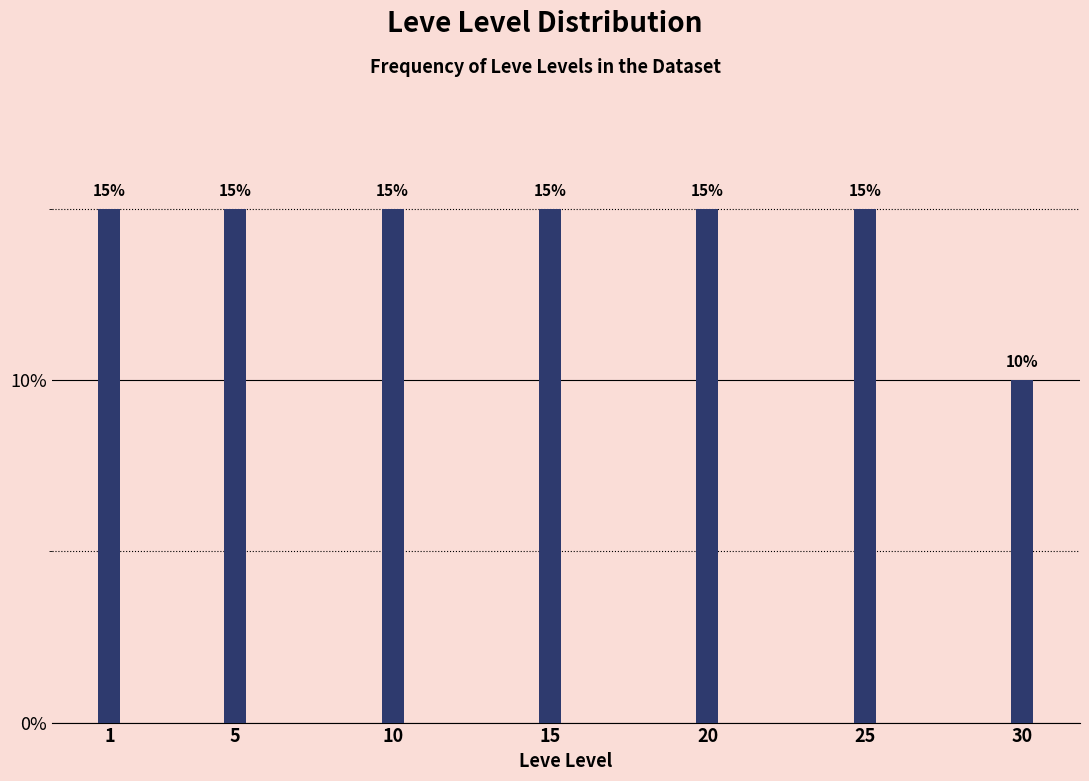

Reading left to right, what are all the values shown in this chart?

15	15	15	15	15	15	10